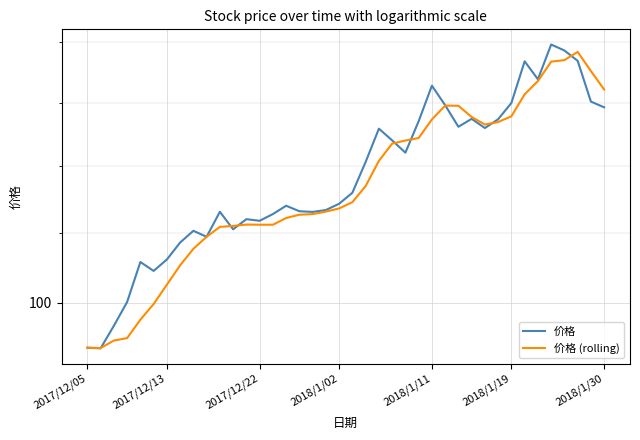

How many lines are shown in the chart?

2